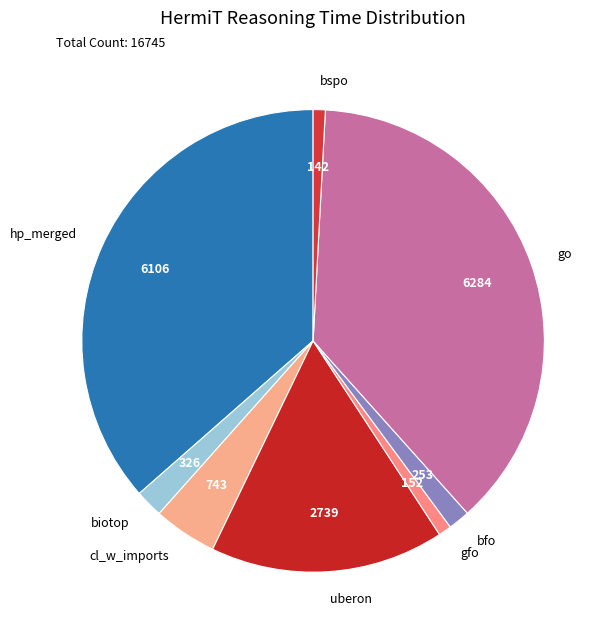

Between gfo and biotop, which is larger?

biotop